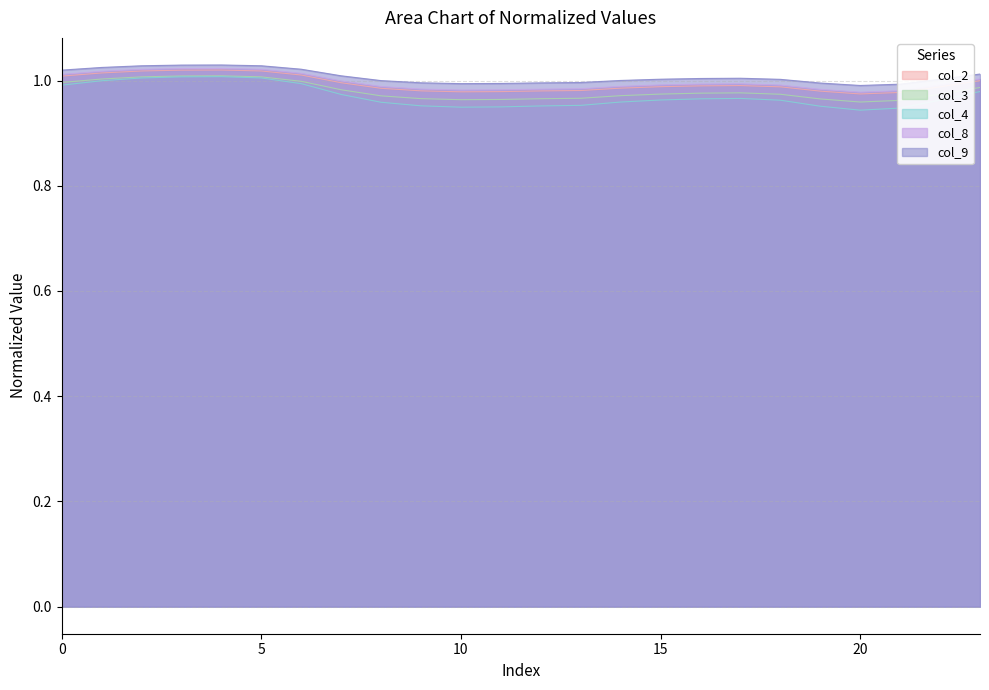

Where is the first local minimum for col_4?

10